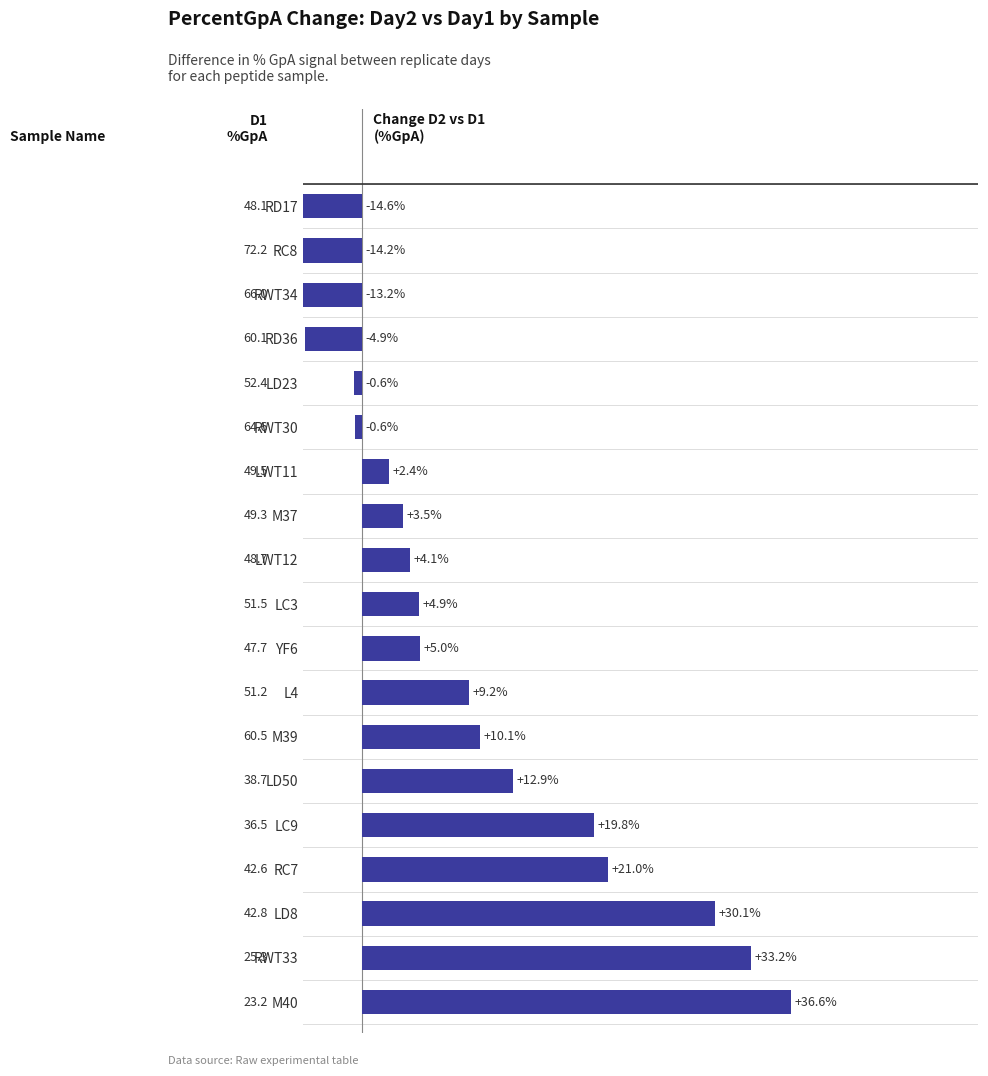

Reading left to right, list all the values displayed in this chart.

36.6	33.2	30.1	21.0	19.8	12.9	10.1	9.2	5.0	4.9	4.1	3.5	2.4	-0.6	-0.6	-4.9	-13.2	-14.2	-14.6